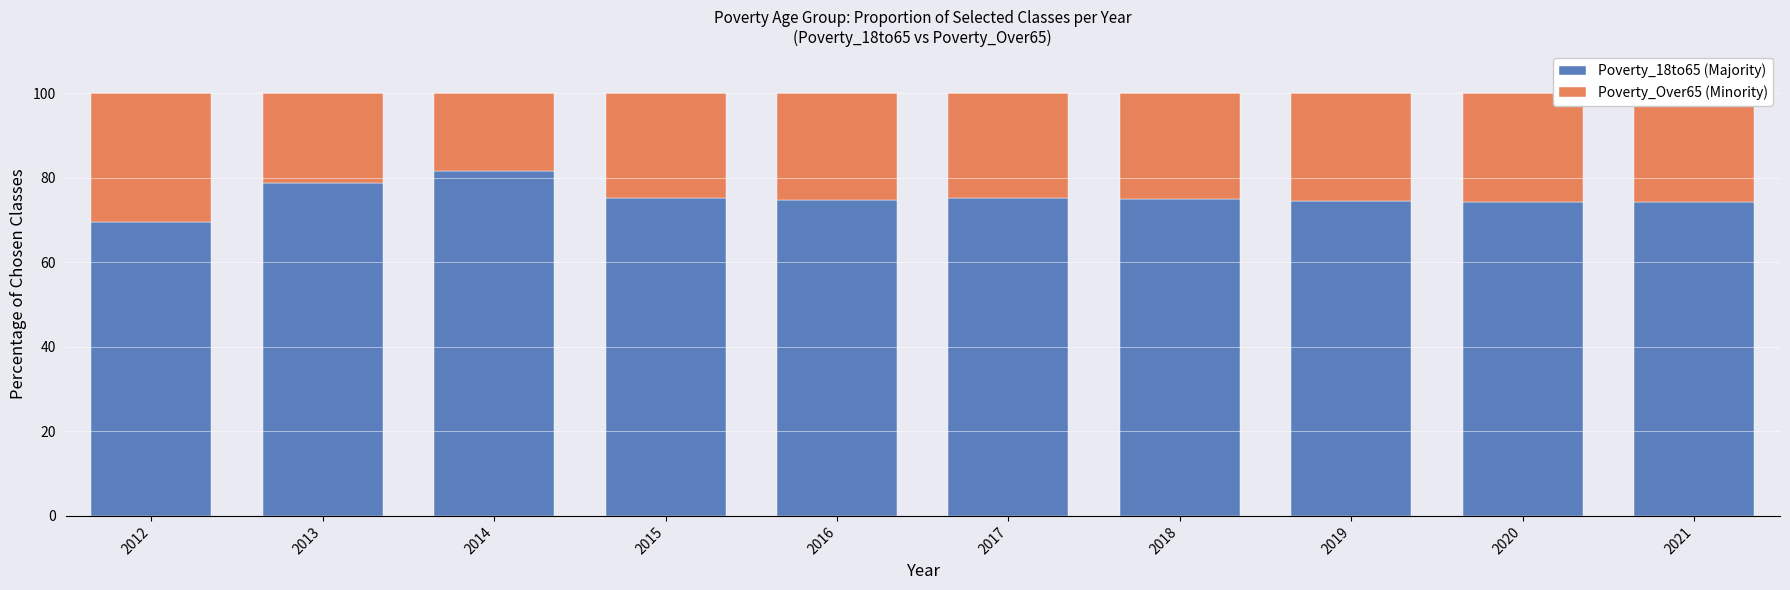

What is the total value across all series at 2017?

100.0